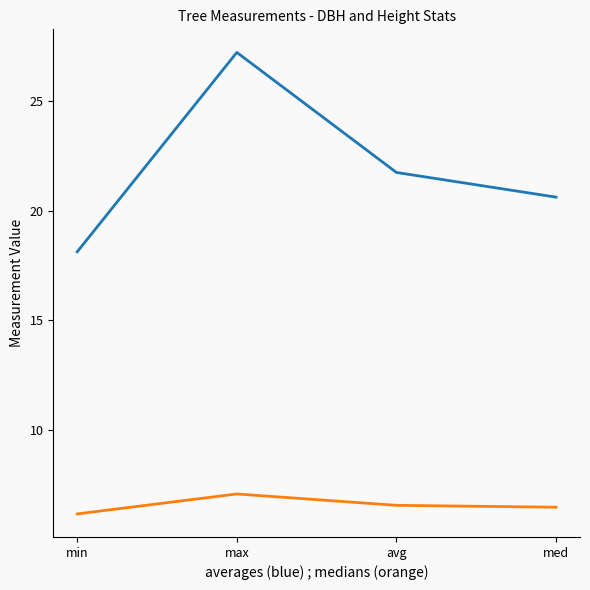

At which category is the sum across all series the highest?

max